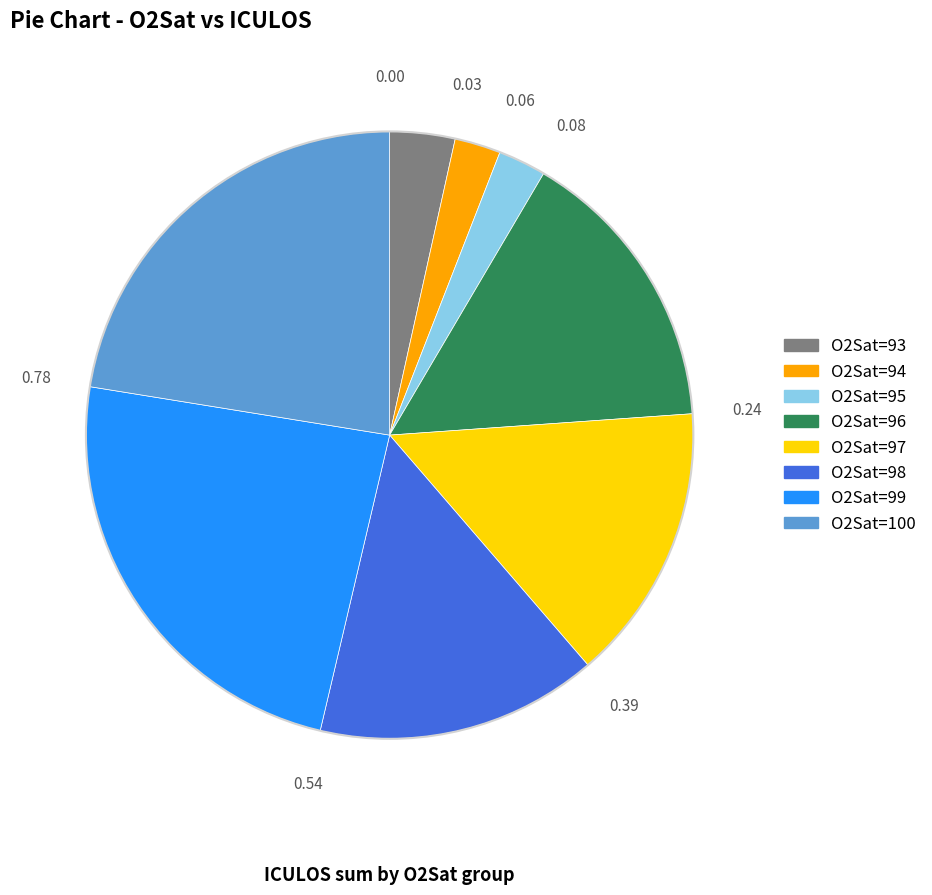

True or false: O2Sat=97 accounts for 30% of the total.

False